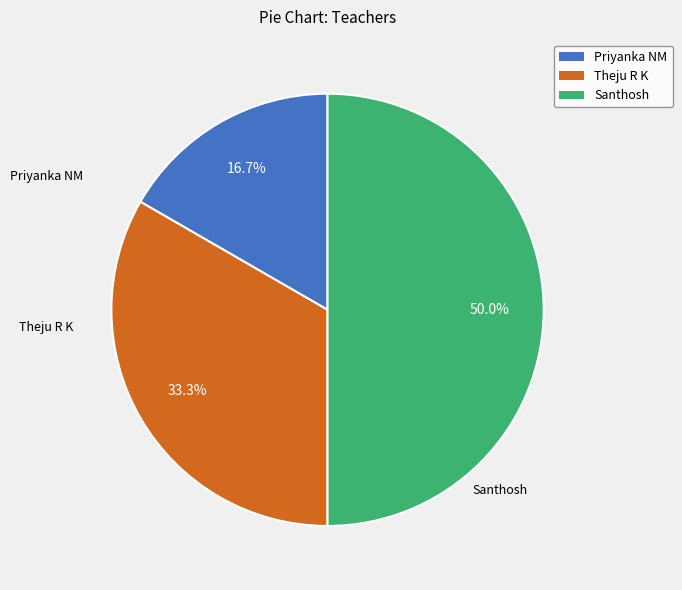

What is the ratio of the value at Theju R K to the value at Santhosh?

0.7